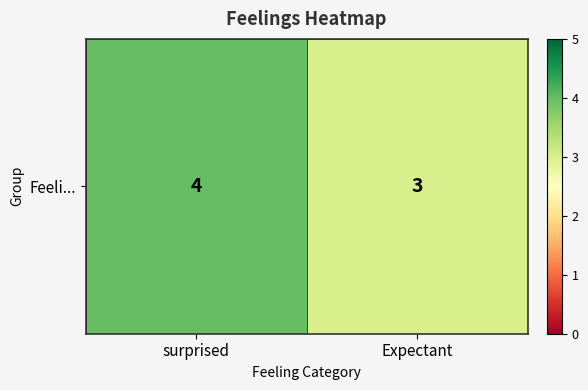

The value at surprised is 4. True or false?

True